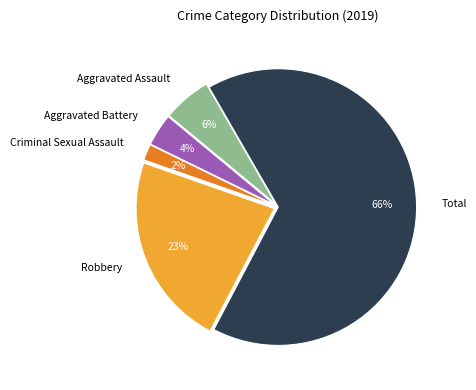

Is it true that Aggravated Assault is 1% of the pie?

False